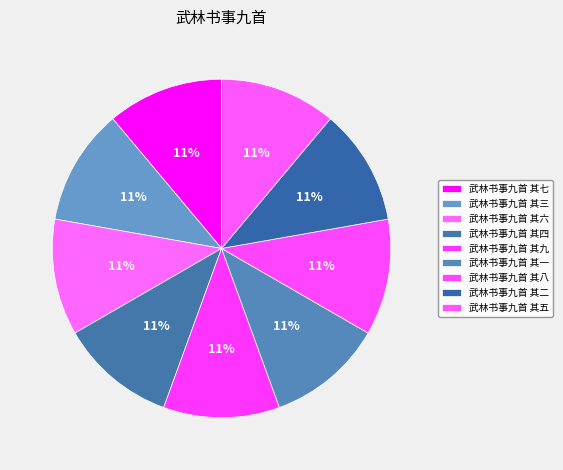

What is the largest slice in the pie chart?

武林书事九首 其一